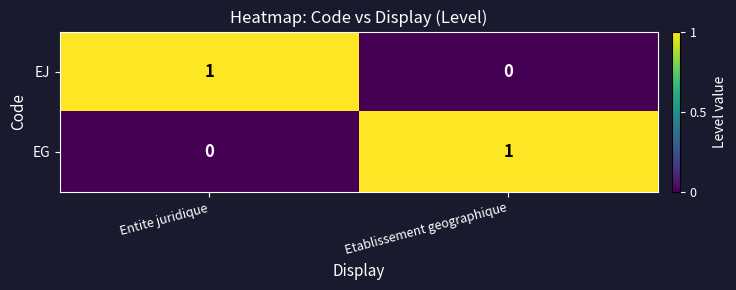

Reading left to right, list all the values displayed in this chart.

EJ: Entite juridique=1	Etablissement geographique=0
EG: Entite juridique=0	Etablissement geographique=1